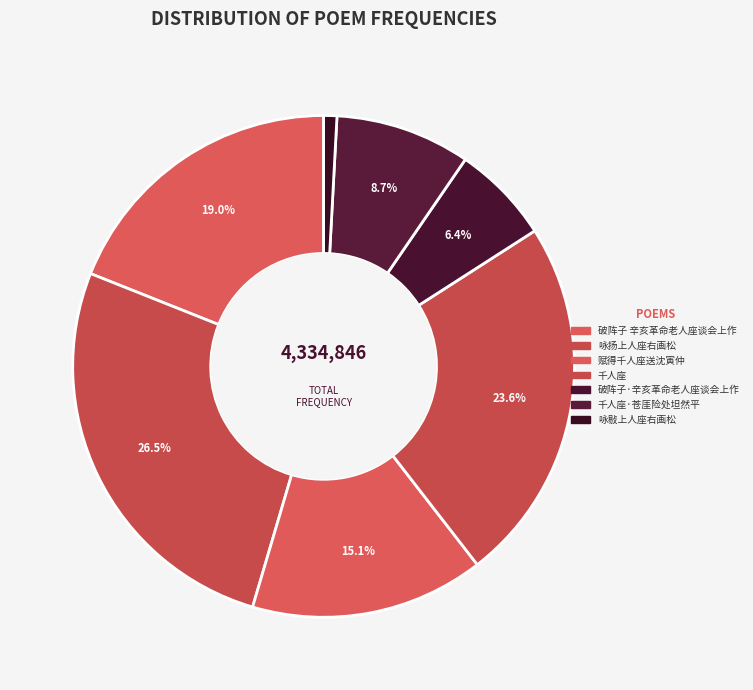

Do 咏扬上人座右画松 and 千人座 together represent more than half of the pie?

Yes